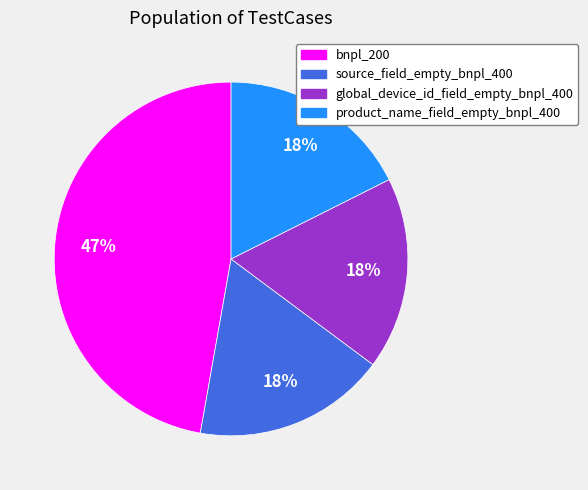

Which slice is the largest?

bnpl_200